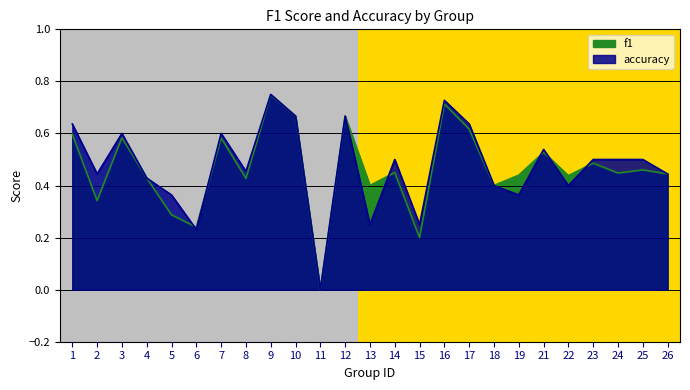

Read the accuracy value at 5.

0.4